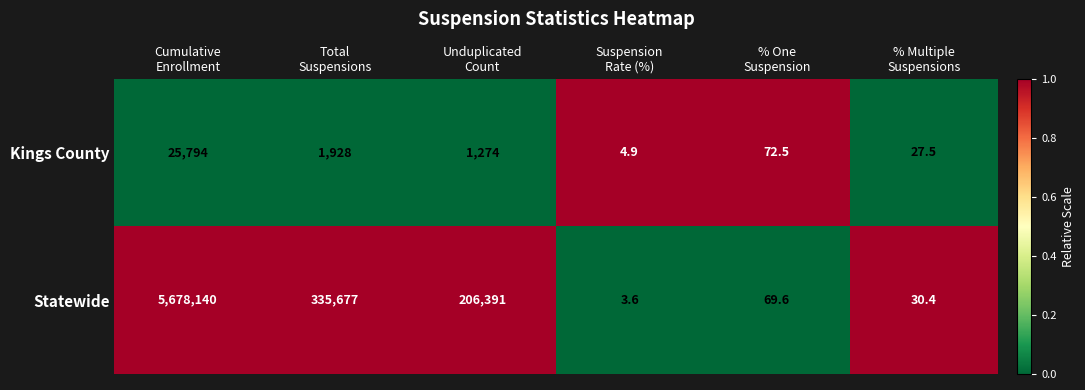

What is the difference between the maximum and minimum values in the Statewide series?

5678136.4